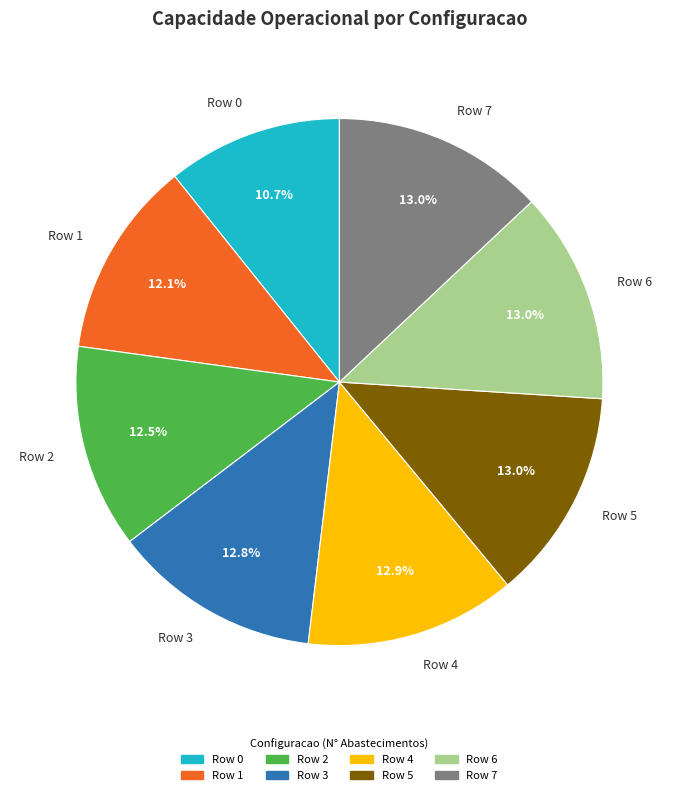

Between Row 1 and Row 3, which is larger?

Row 3